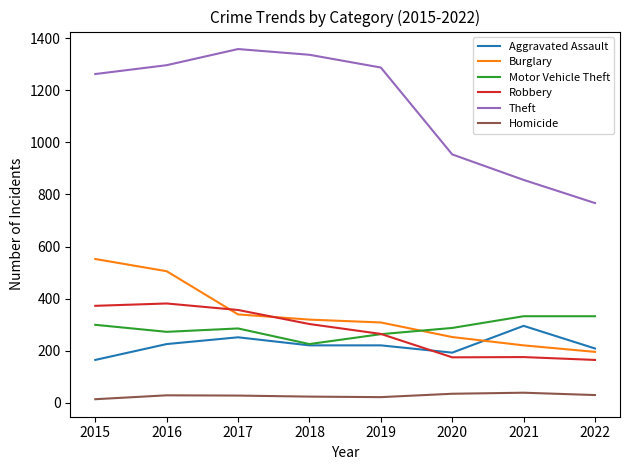

Which series has the widest spread of values?

Theft